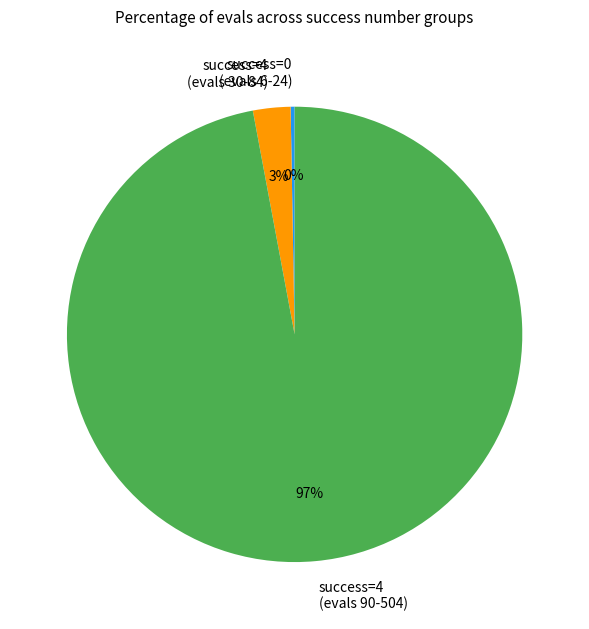

Is there a majority slice in this chart?

Yes